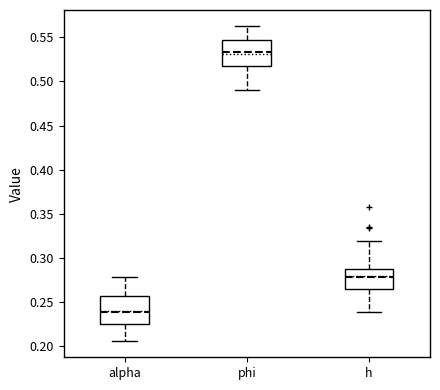

Where does the median line of the box for alpha sit on the y-axis? The values are not printed on the chart, so give them approximately, as read against the axis.

0.240